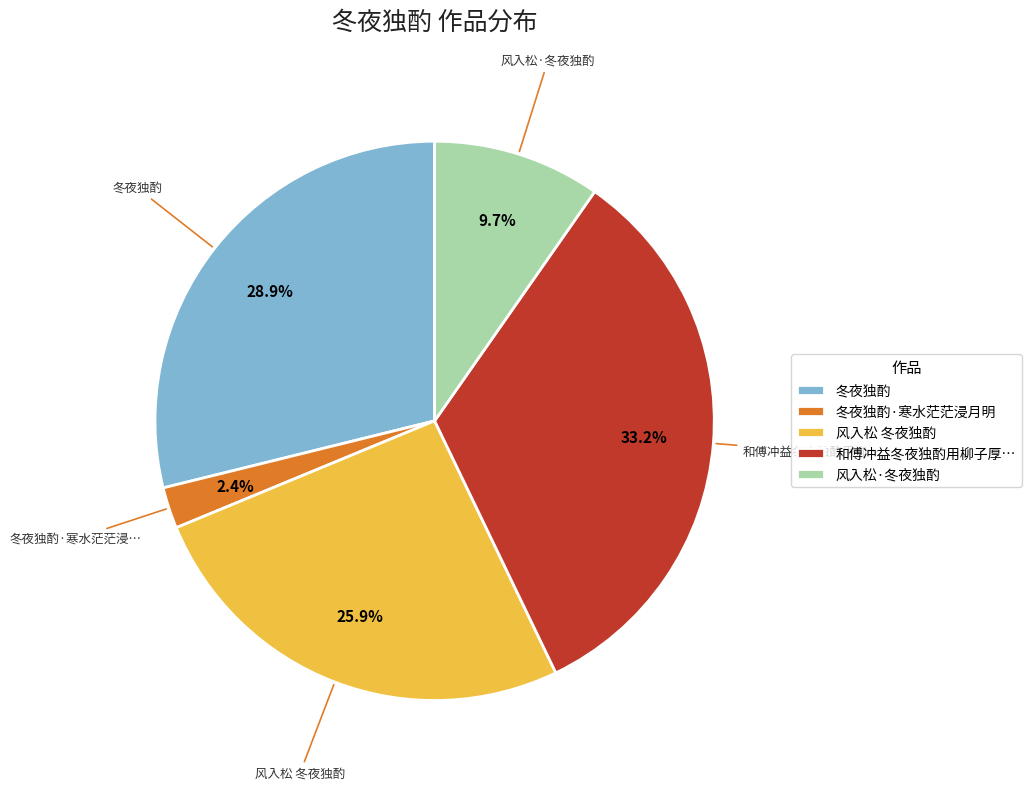

How many slices are in this pie chart?

5